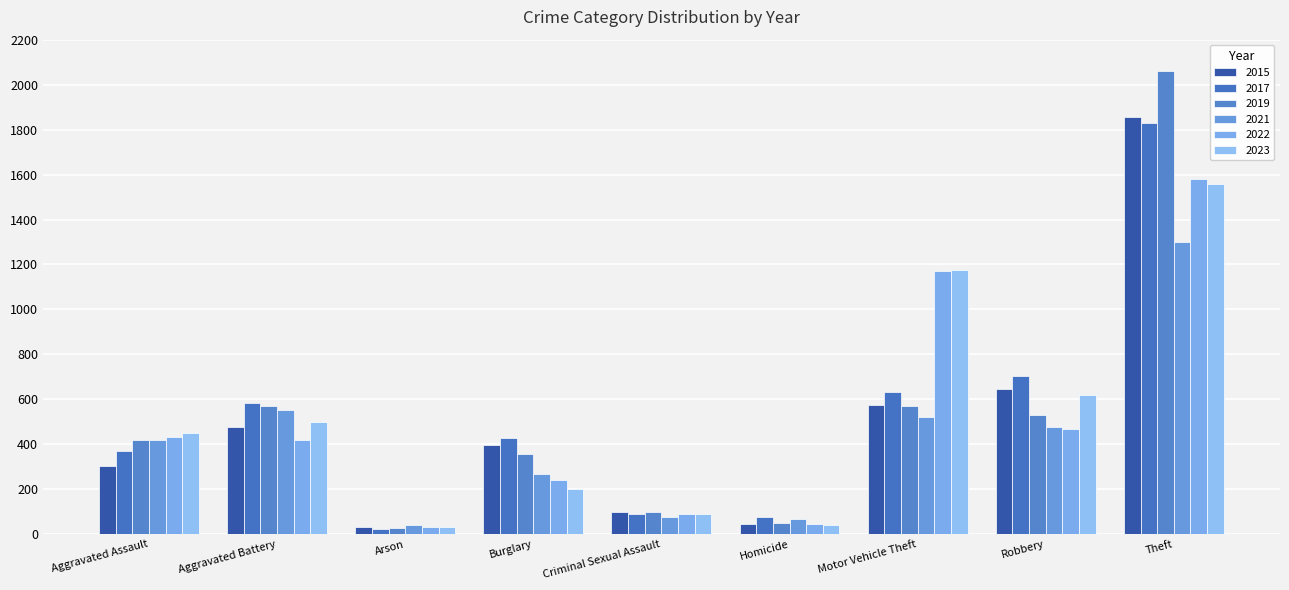

Which label corresponds to the smallest value in the chart?

Arson